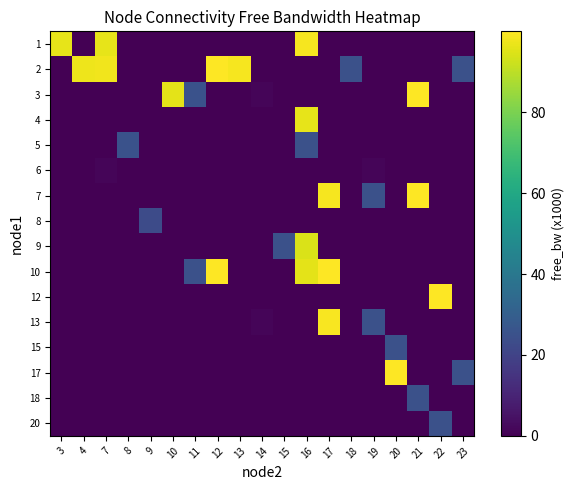

Which series has the largest range (max minus min)?

row_10